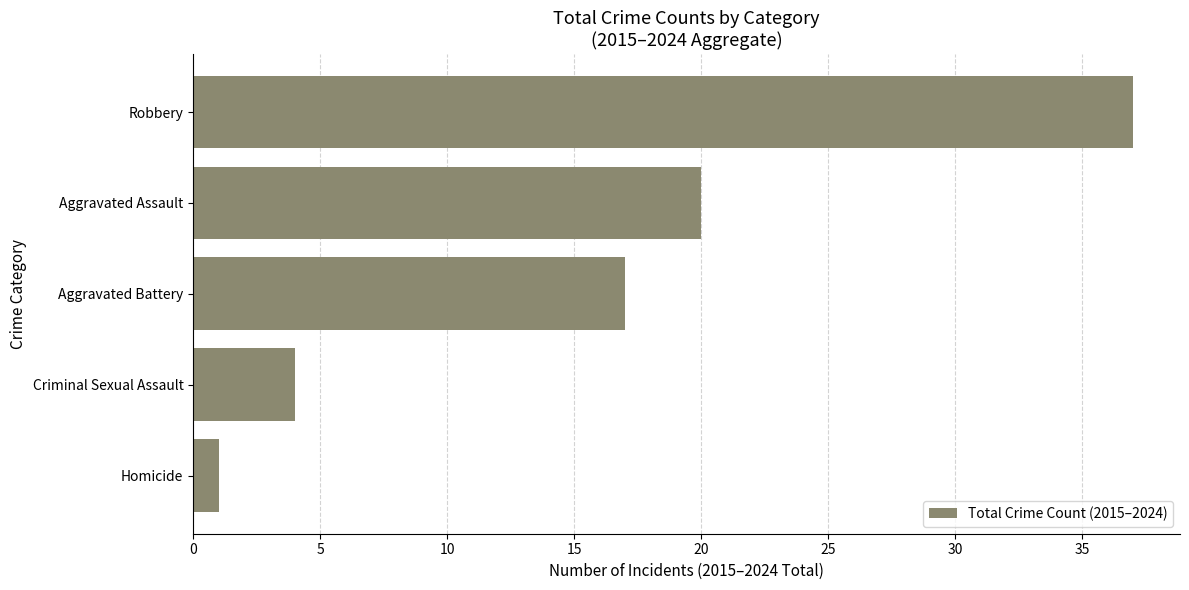

Between Homicide and Criminal Sexual Assault, which is larger?

Criminal Sexual Assault